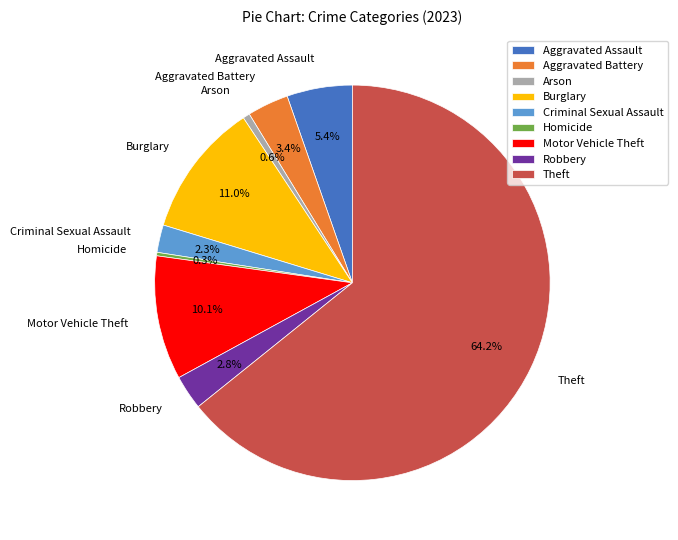

Which slice is the largest?

Theft